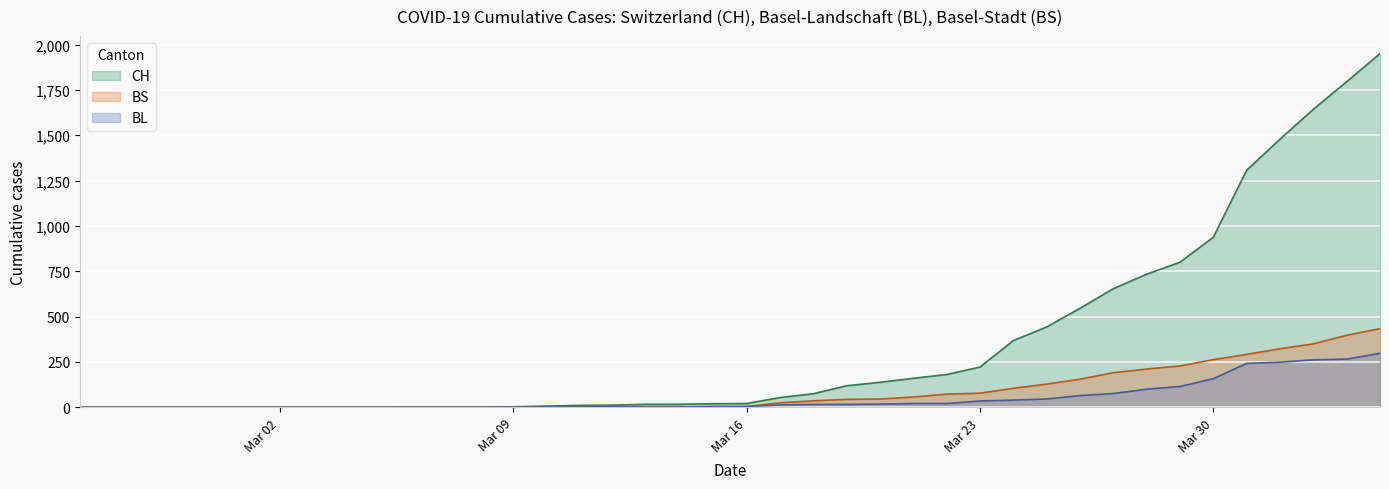

Where is BL nearest to the value 149?

Mar 30